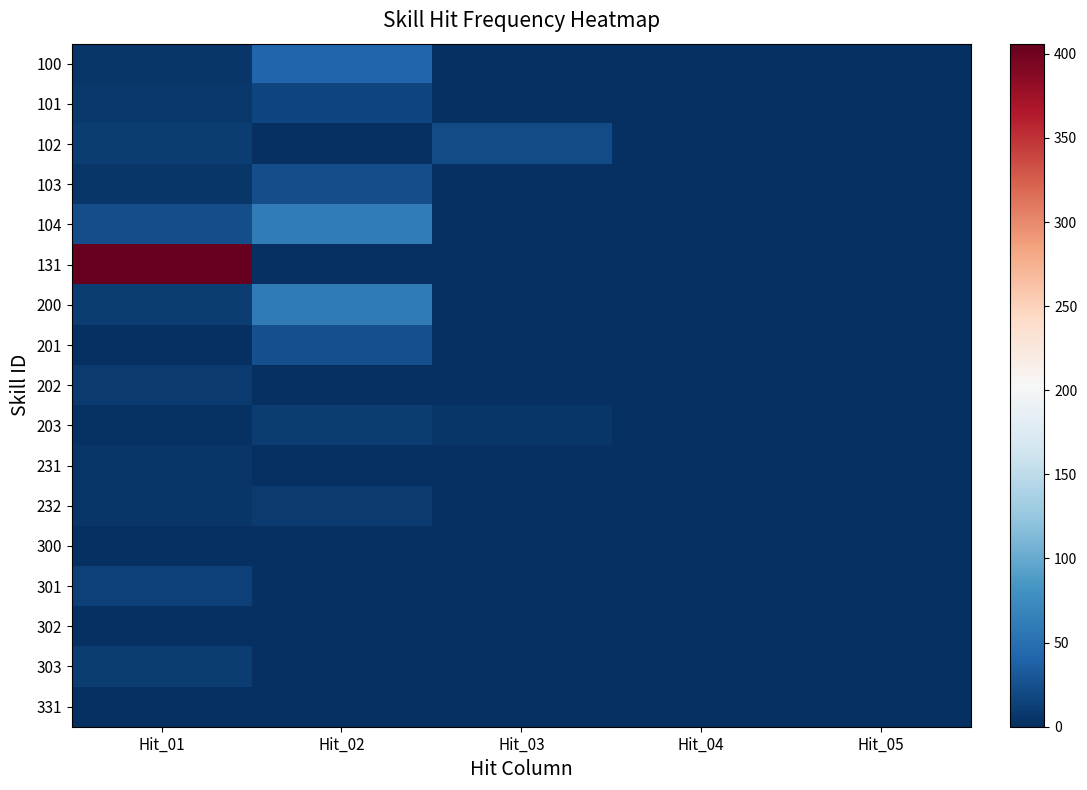

At Hit_01, list the series in order from smallest to largest.

201, 300, 302, 331, 203, 100, 103, 231, 232, 101, 202, 102, 200, 303, 301, 104, 131